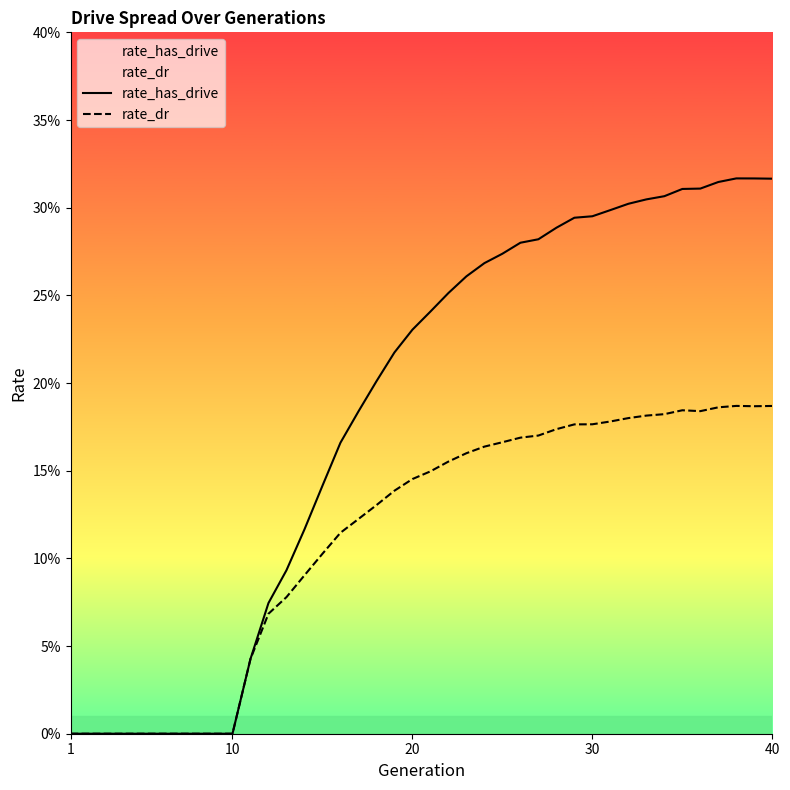

Reading right to left, extract all data points from this chart.

rate_has_drive: 0.3	0.3	0.3	0.3	0.3	0.3	0.3	0.3	0.3	0.3	0.3	0.3	0.3	0.3	0.3	0.3	0.3	0.3	0.3	0.2	0.2	0.2	0.2	0.2	0.2	0.1	0.1	0.1	0.1	0.0	0.0	0.0	0.0	0.0	0.0	0.0	0.0	0.0	0.0	0.0
rate_dr: 0.2	0.2	0.2	0.2	0.2	0.2	0.2	0.2	0.2	0.2	0.2	0.2	0.2	0.2	0.2	0.2	0.2	0.2	0.2	0.1	0.1	0.1	0.1	0.1	0.1	0.1	0.1	0.1	0.1	0.0	0.0	0.0	0.0	0.0	0.0	0.0	0.0	0.0	0.0	0.0